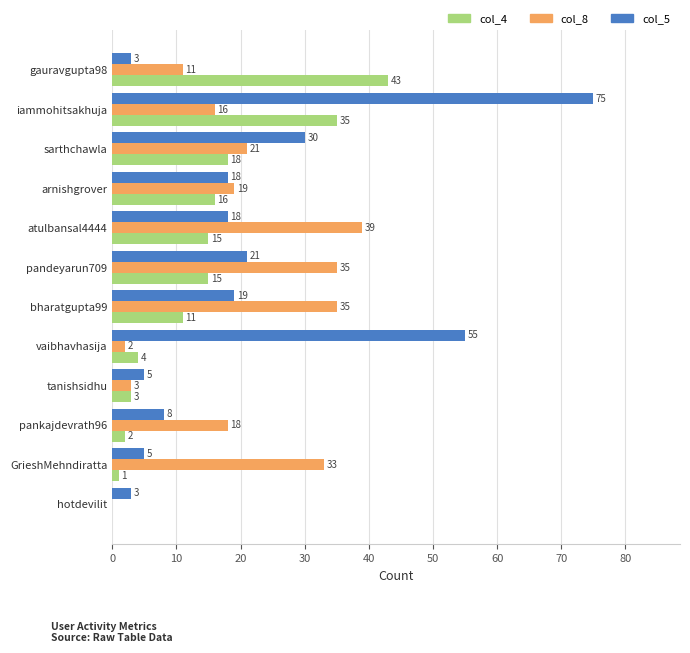

What is the sum of the col_4 values at hotdevilit and vaibhavhasija?

4